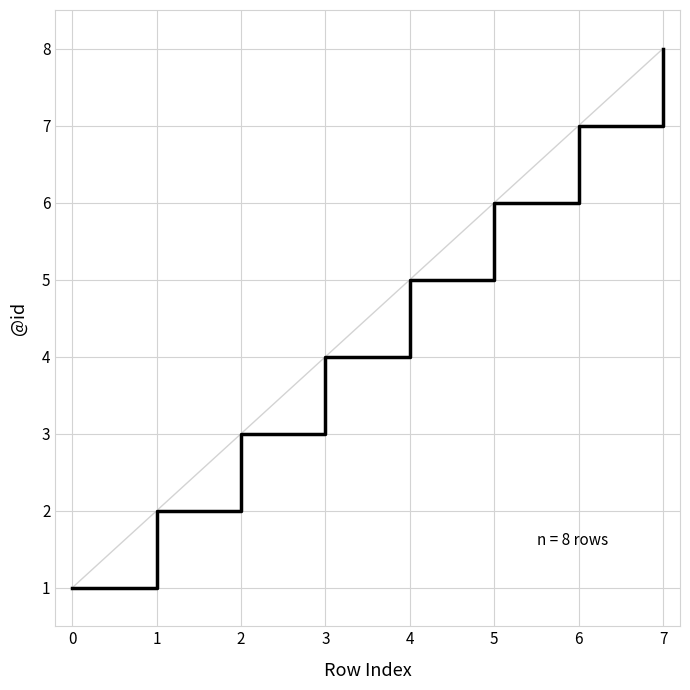

The chart shows a value of 6 at 5. True or false?

True